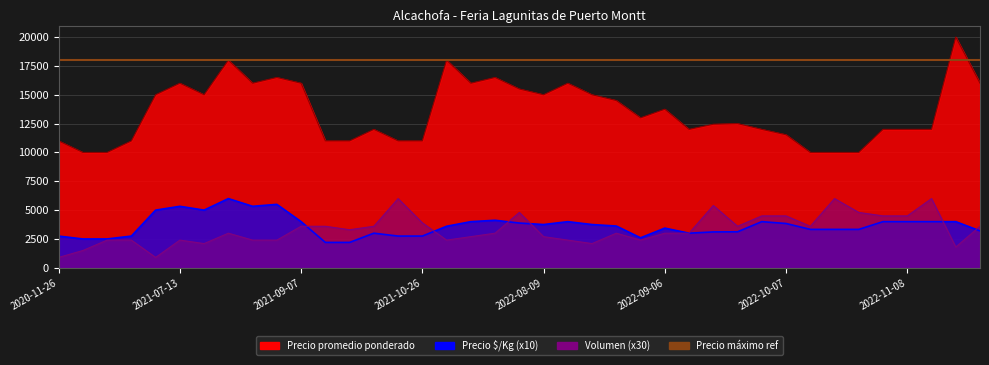

After their last crossing, which series has the higher values: Volumen or Precio $/Kg?

Volumen